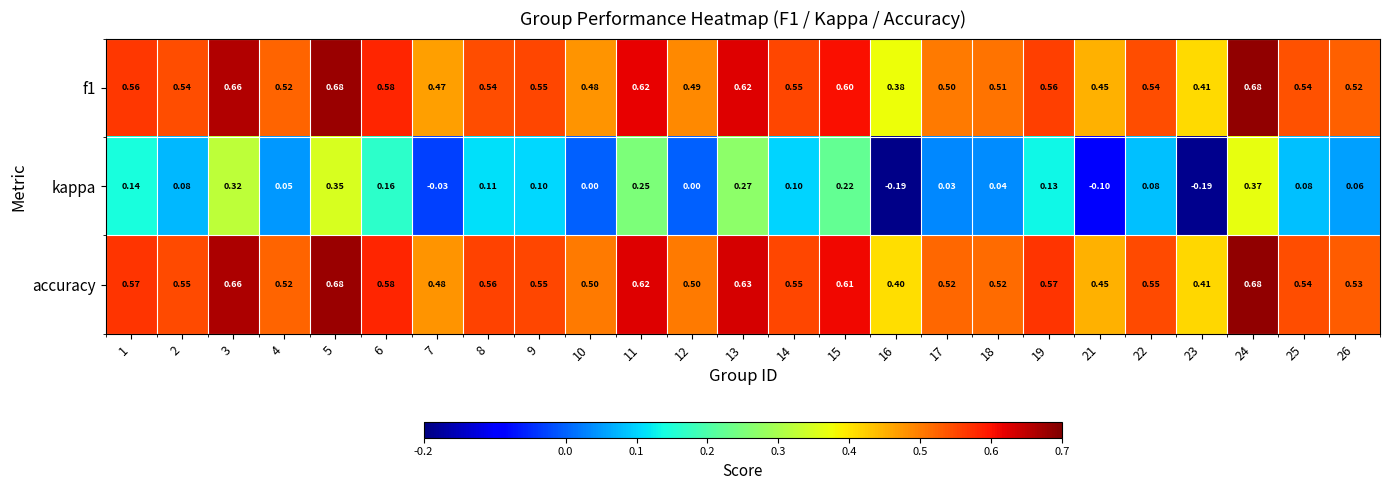

Which series has the largest range (max minus min)?

kappa